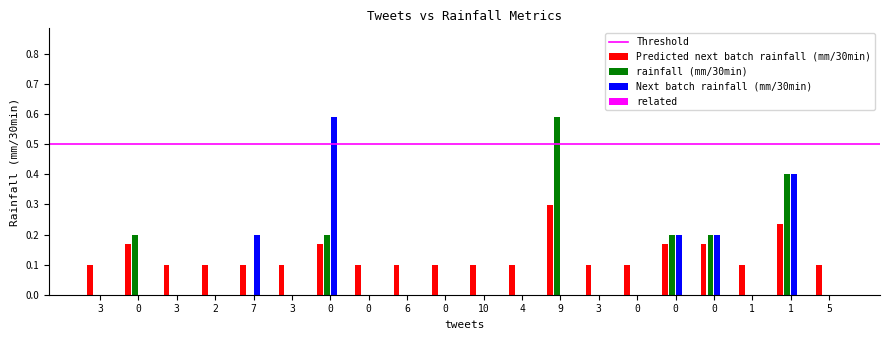

At how many categories does at least one series exceed 0?

20